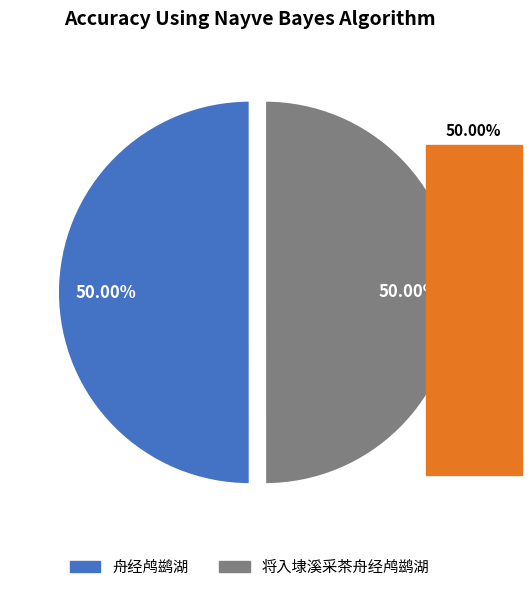

Is the sum of 将入埭溪采茶舟经鸬鹚湖 and 舟经鸬鹚湖 greater than half?

Yes